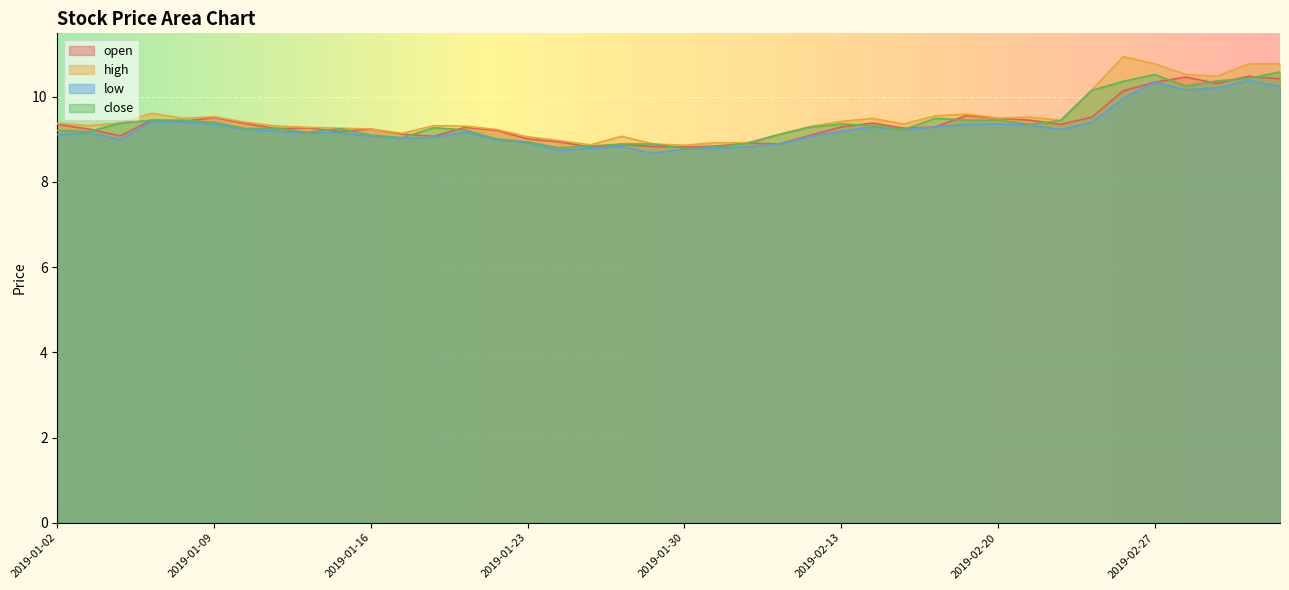

List the series in order of their peak value, highest first.

high, close, open, low